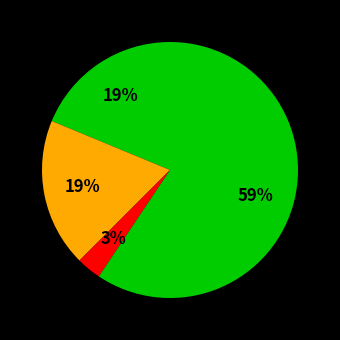

To the nearest percent, what is the difference between the largest and smallest slice percentages?

56%